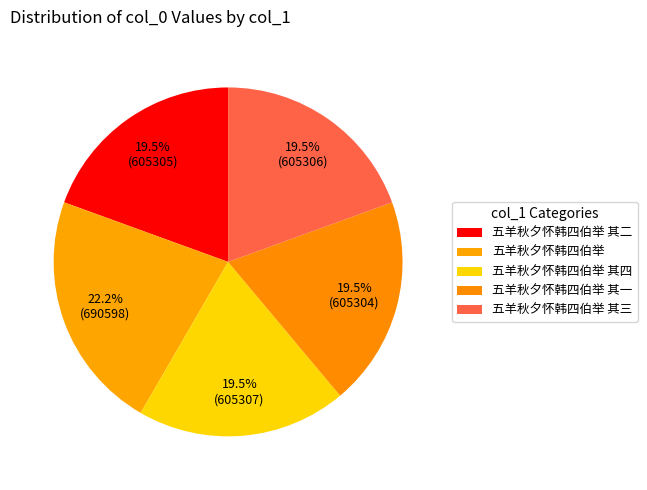

What percentage is the 五羊秋夕怀韩四伯举 其一 slice, to the nearest percent?

19%